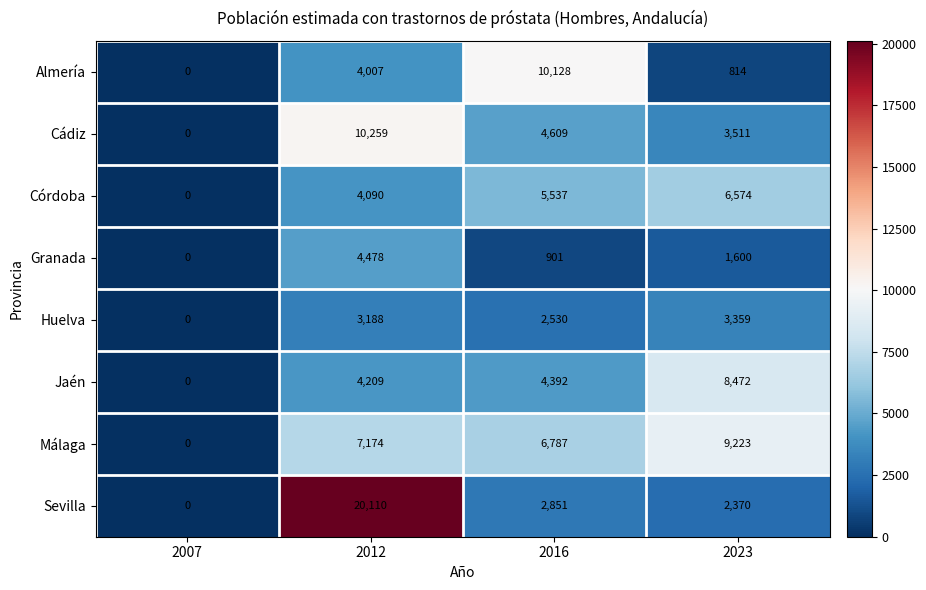

At which category is the sum across all series the highest?

2012